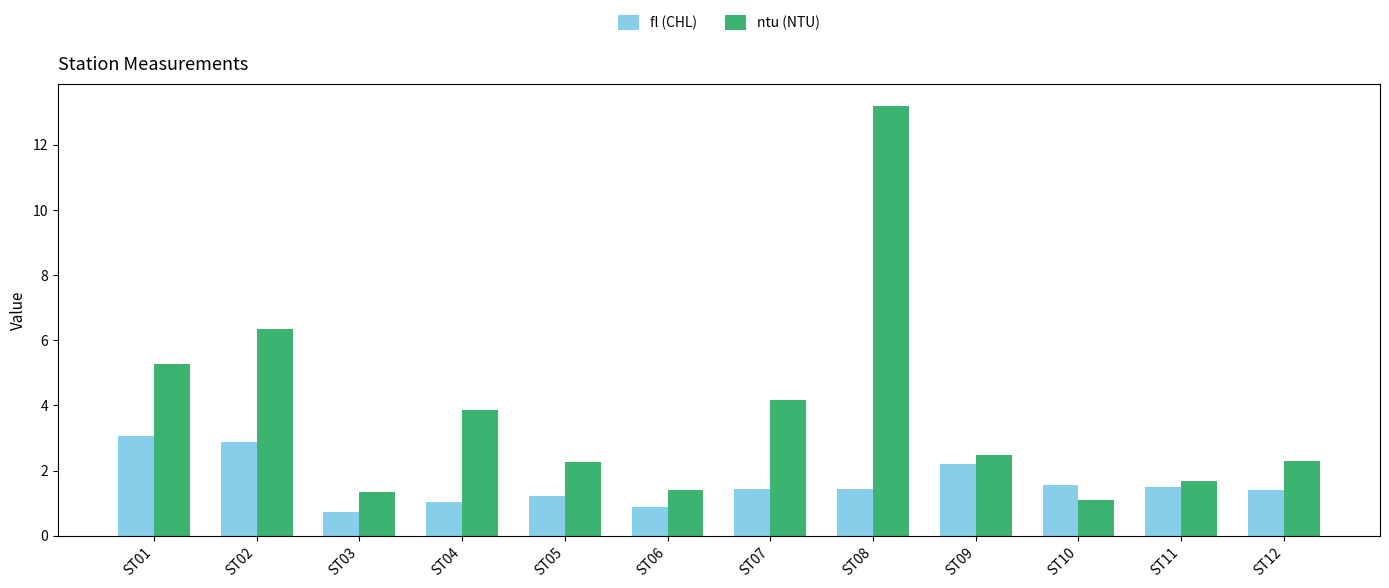

Reading left to right, what are all the values shown in this chart?

fl (CHL): ST01=3.1	ST02=2.9	ST03=0.7	ST04=1.0	ST05=1.2	ST06=0.9	ST07=1.4	ST08=1.4	ST09=2.2	ST10=1.6	ST11=1.5	ST12=1.4
ntu (NTU): ST01=5.3	ST02=6.3	ST03=1.3	ST04=3.8	ST05=2.3	ST06=1.4	ST07=4.2	ST08=13.2	ST09=2.5	ST10=1.1	ST11=1.7	ST12=2.3